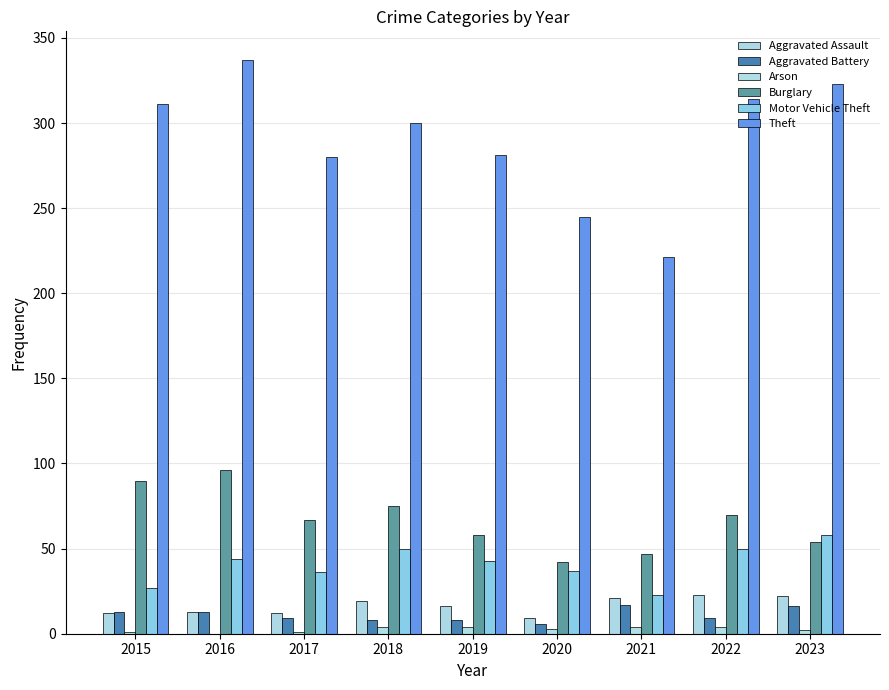

The Aggravated Assault series shows 16 at 2019. True or false?

True